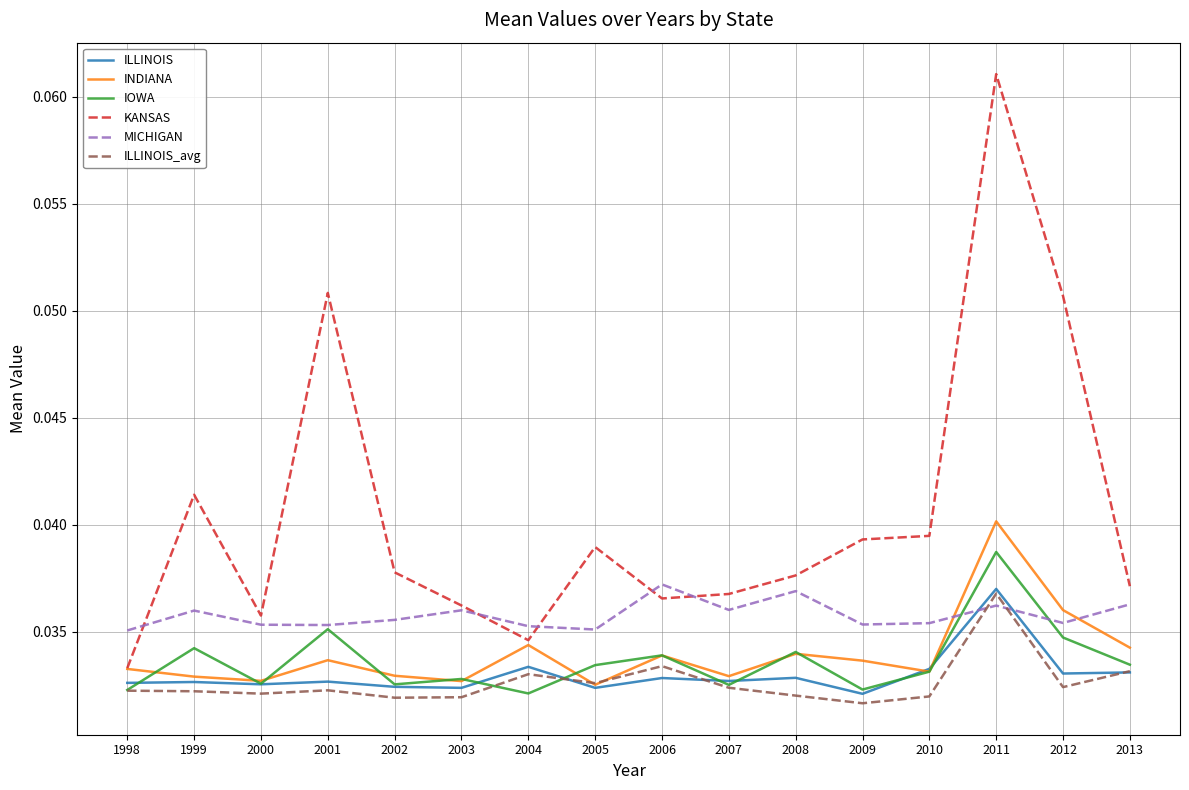

At how many categories does at least one series exceed 0?

16